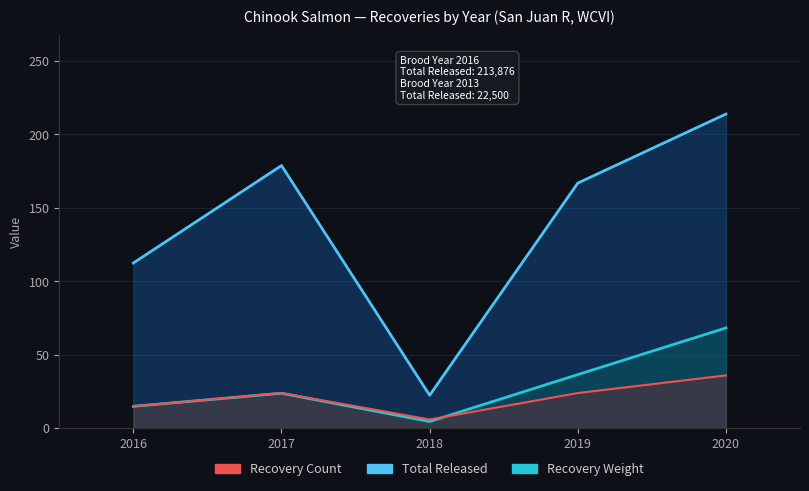

True or false: Recovery Weight (kg) has a value of 65.2 at 2019.

False